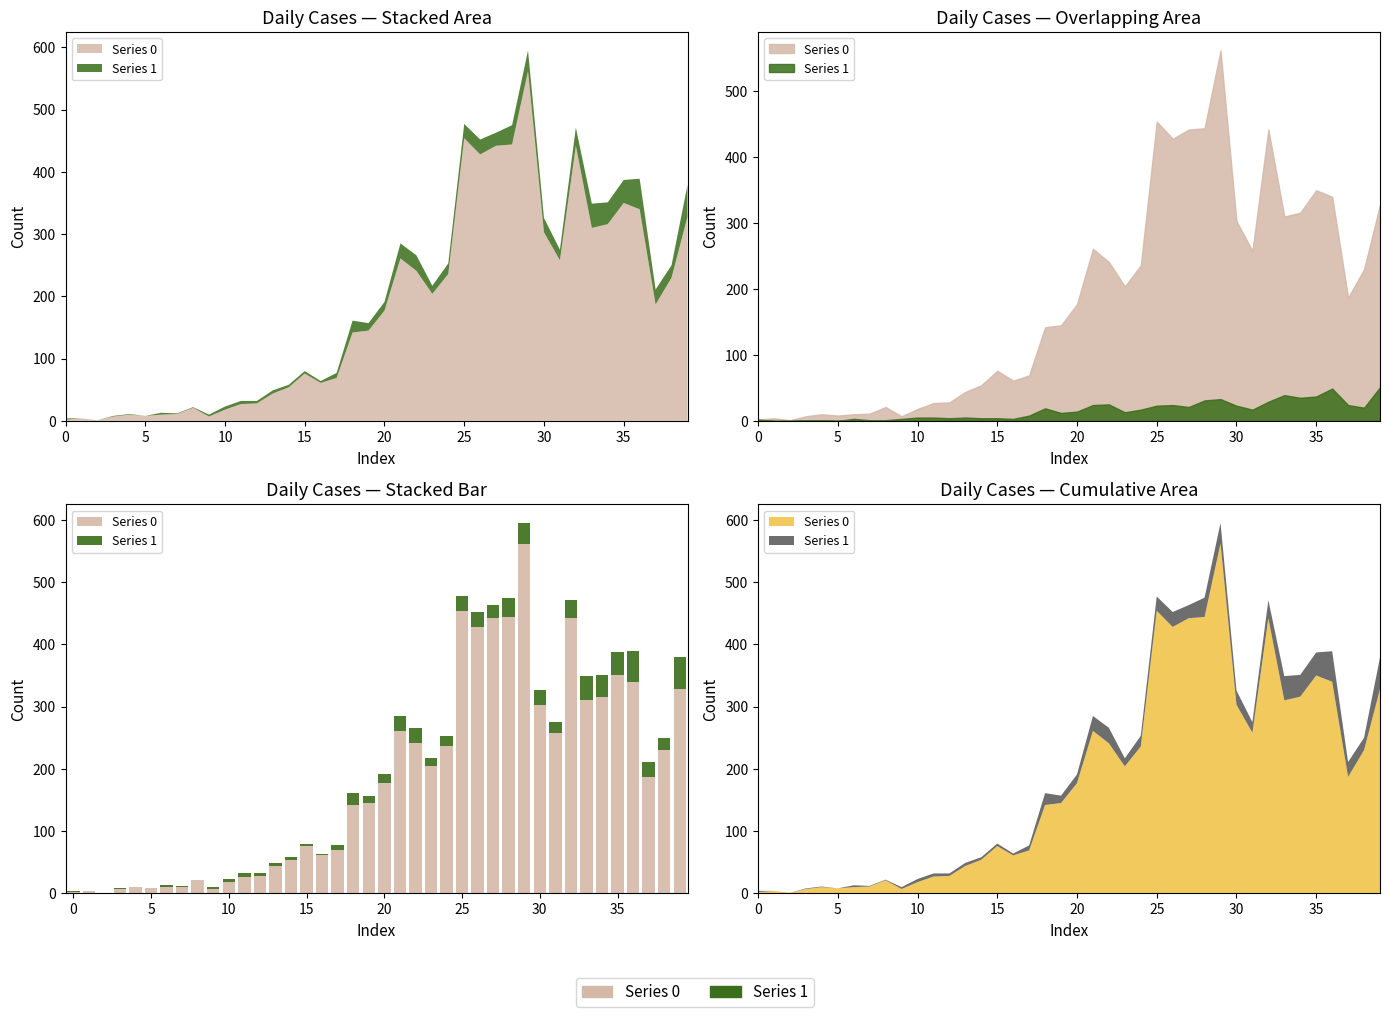

What is the spread (max minus min) of values at 9?

4